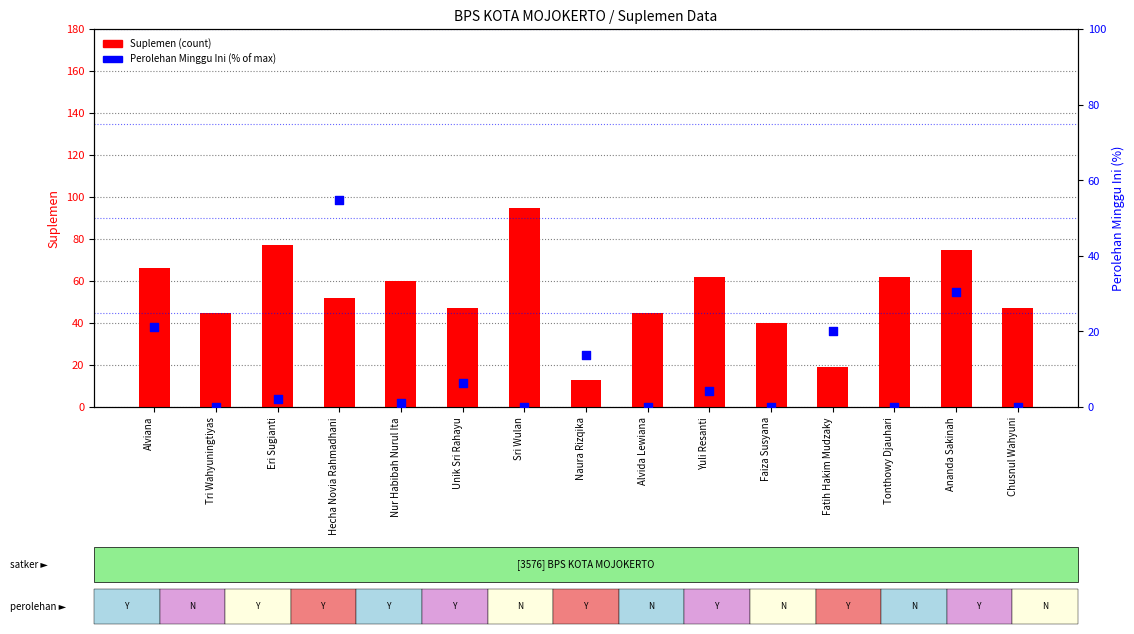

Is the value of Perolehan Minggu Ini (%) at Alviana greater than the value of Suplemen at Nur Habibah Nurul Ita?

No